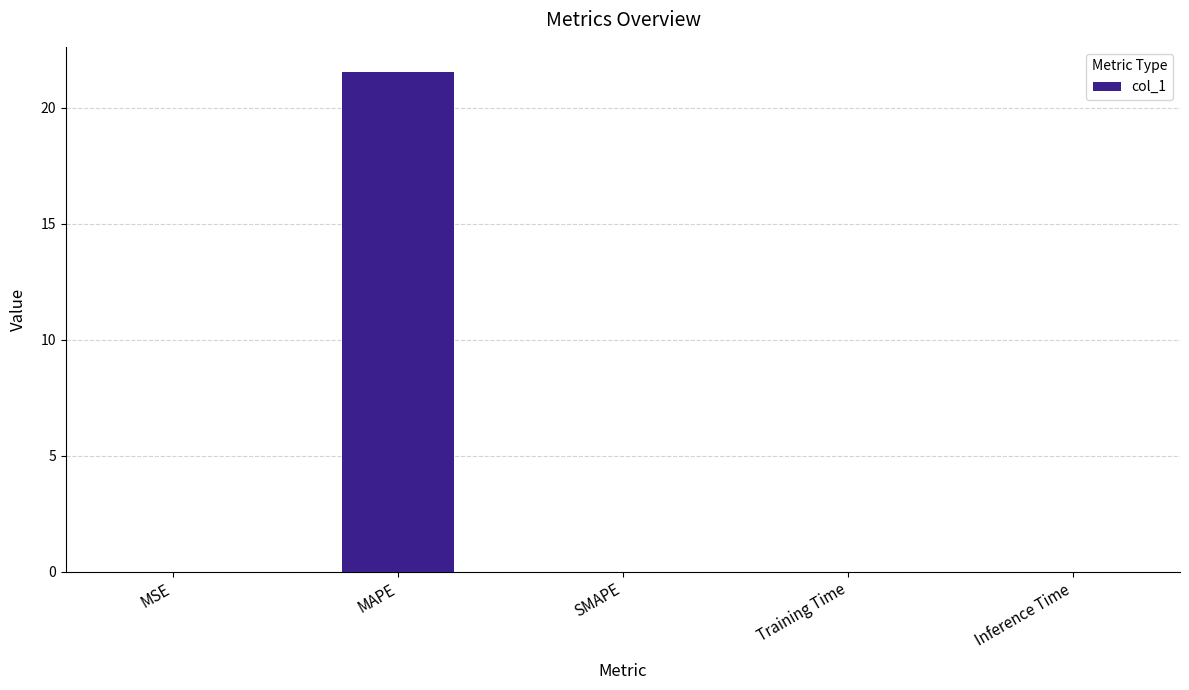

What is the sum of all values?

21.6